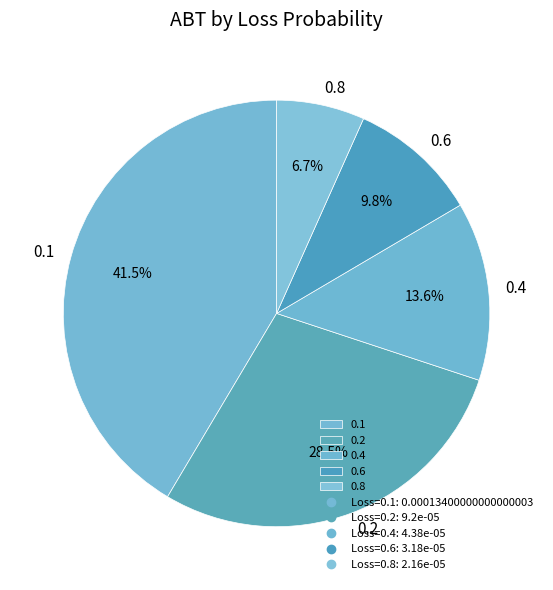

Combined, do 0.1 and 0.8 account for over 50%?

No